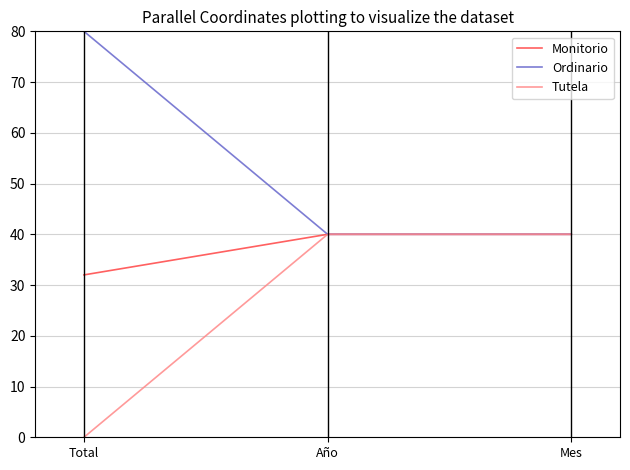

Which category has the lowest value across all series?

Total